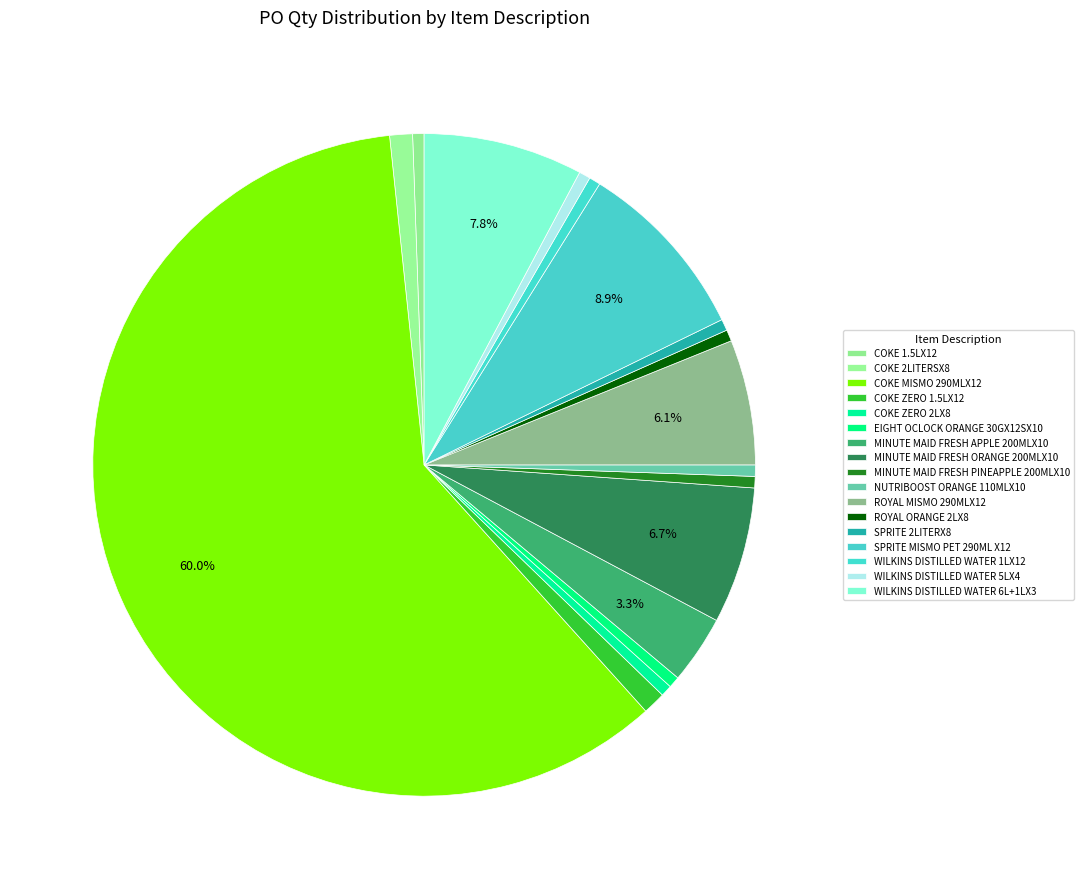

How much of the chart is everything except SPRITE MISMO PET 290ML X12?

91.1%